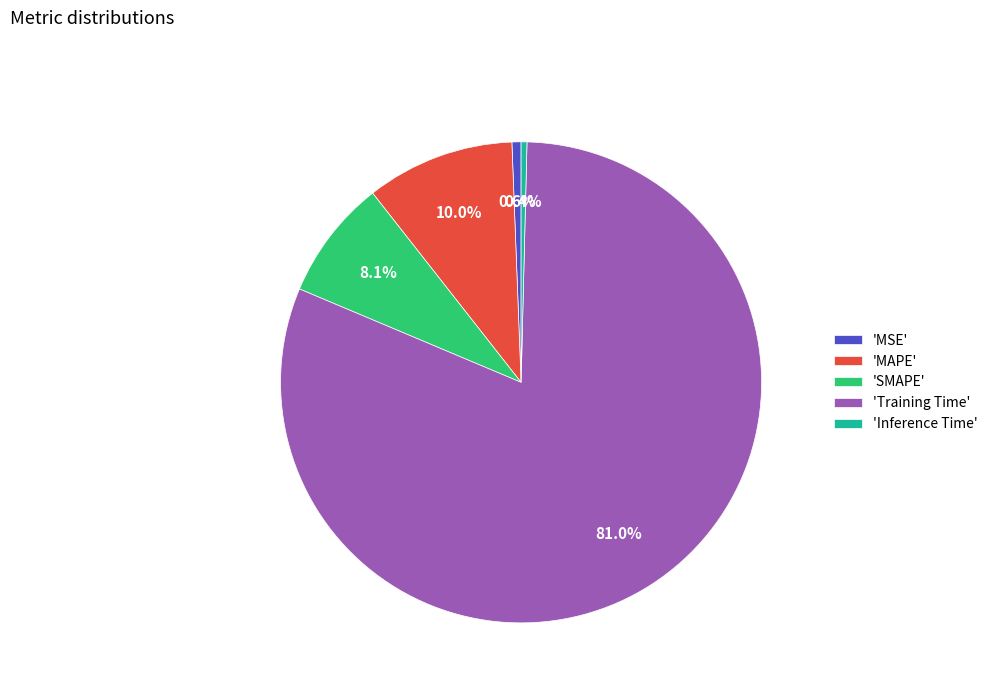

Which category has the biggest portion of the pie?

'Training Time'